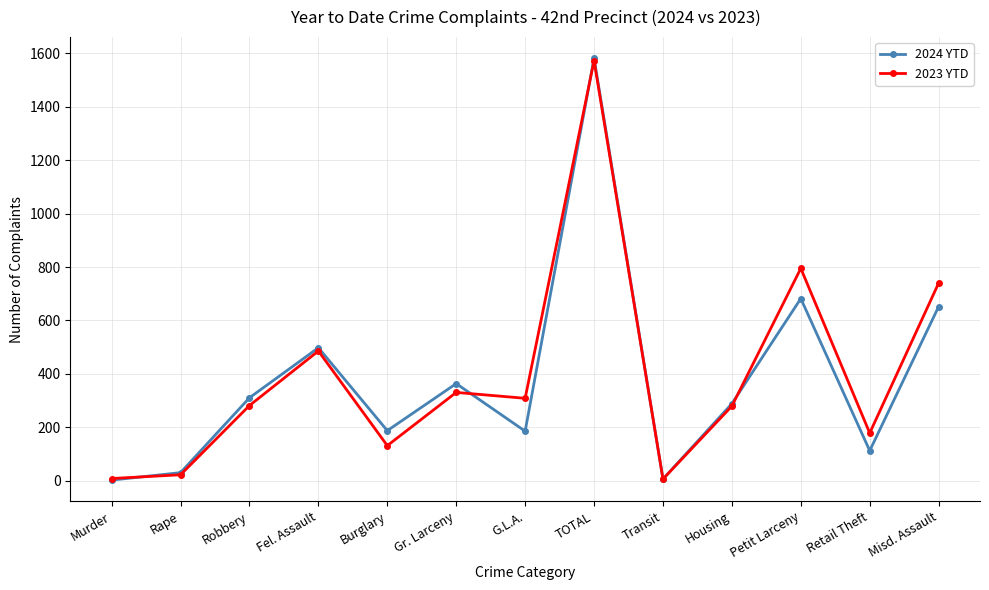

Which series has the largest total across all categories?

2023 YTD